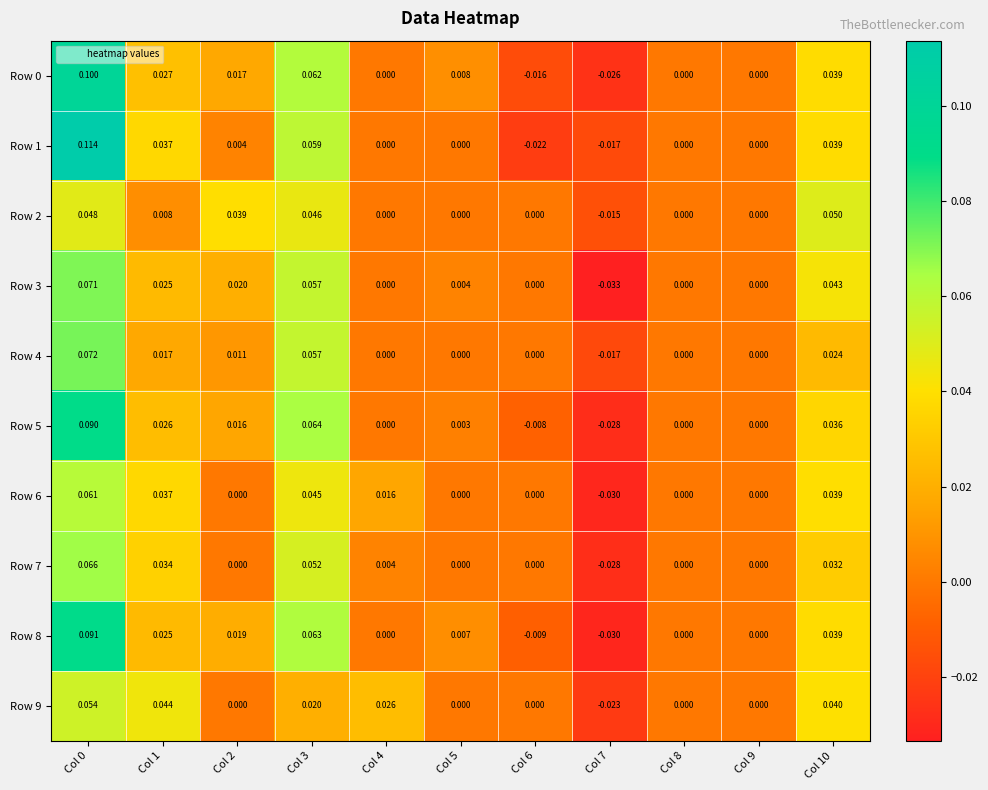

How many categories are shown in the chart?

11